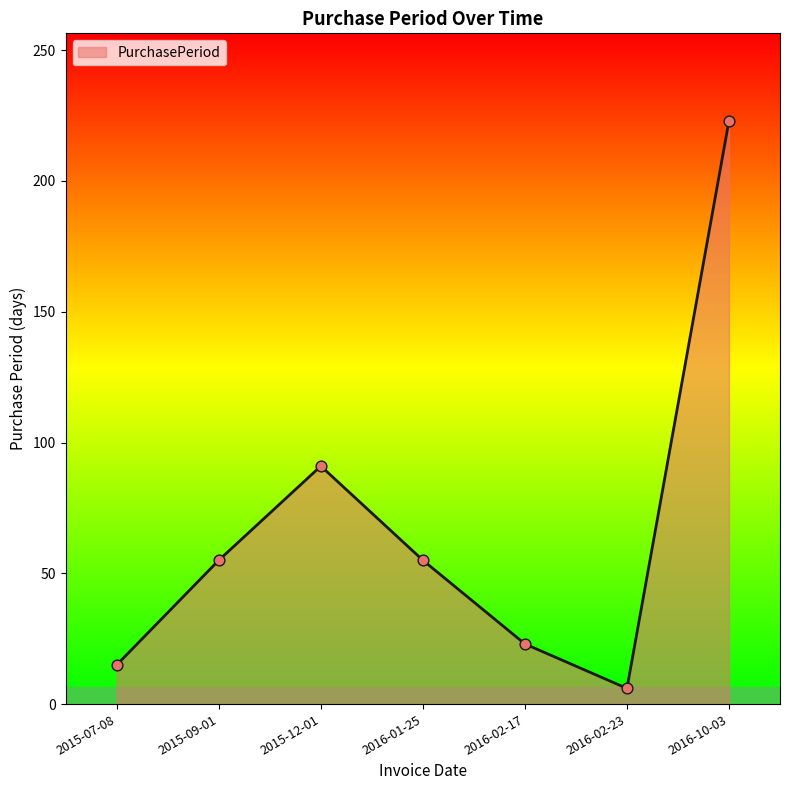

What is the change in value from 2016-02-17 to 2016-02-23?

-17